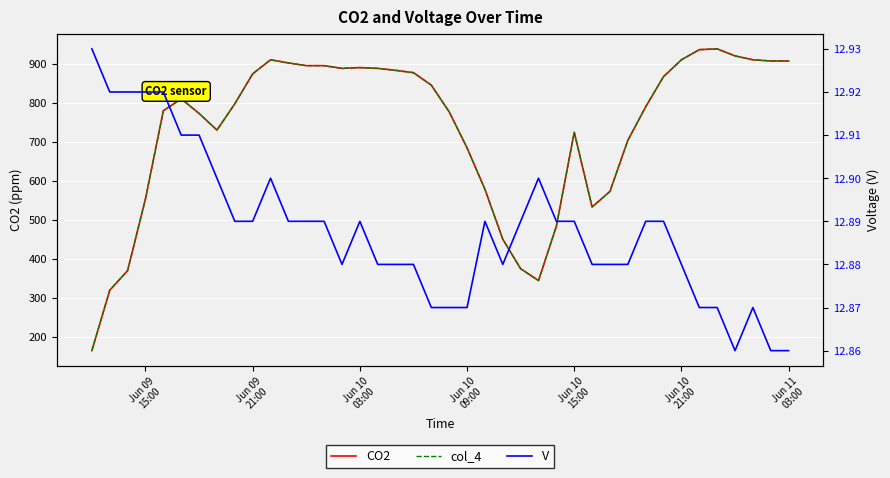

How many data points in col_4 are above 810?

19